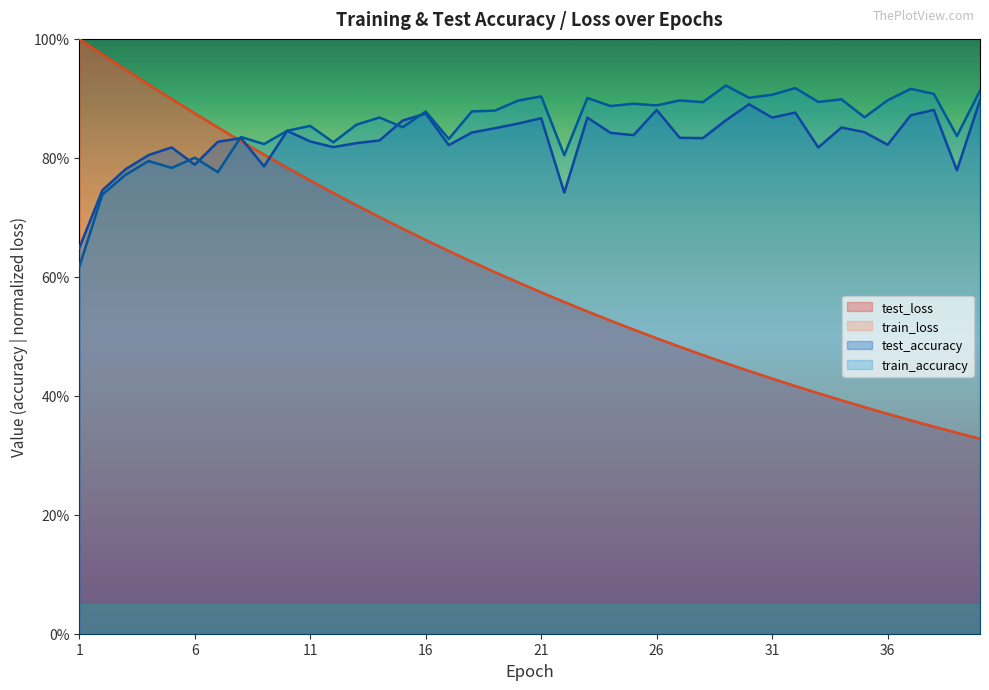

At which category does train_accuracy reach its first local valley?

5